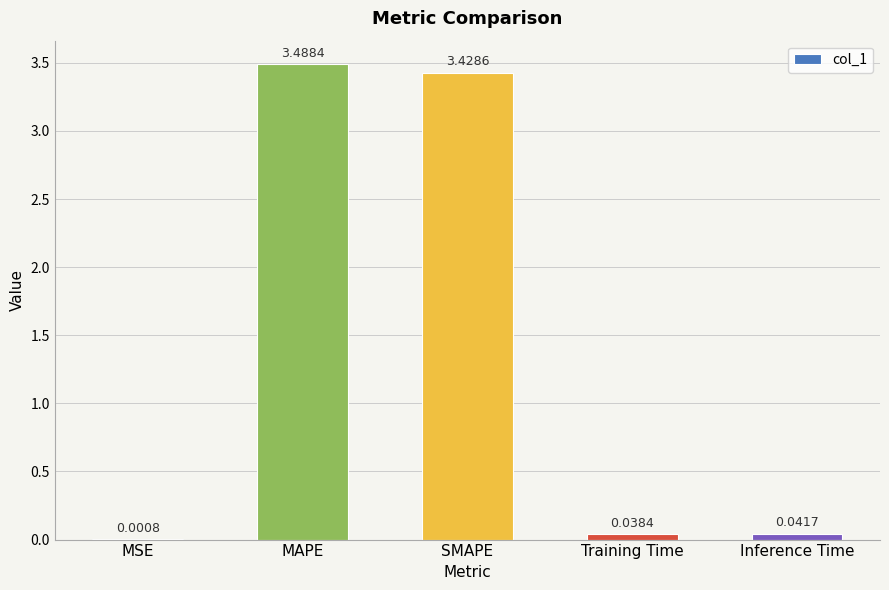

The chart shows a value of 5.9 at SMAPE. True or false?

False